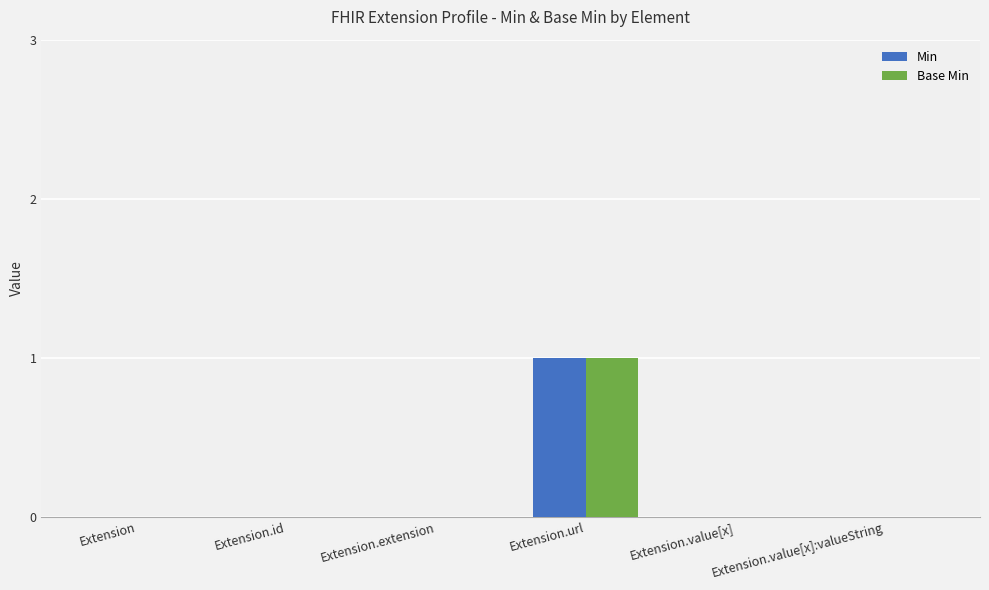

At which category is the sum across all series the highest?

Extension.url